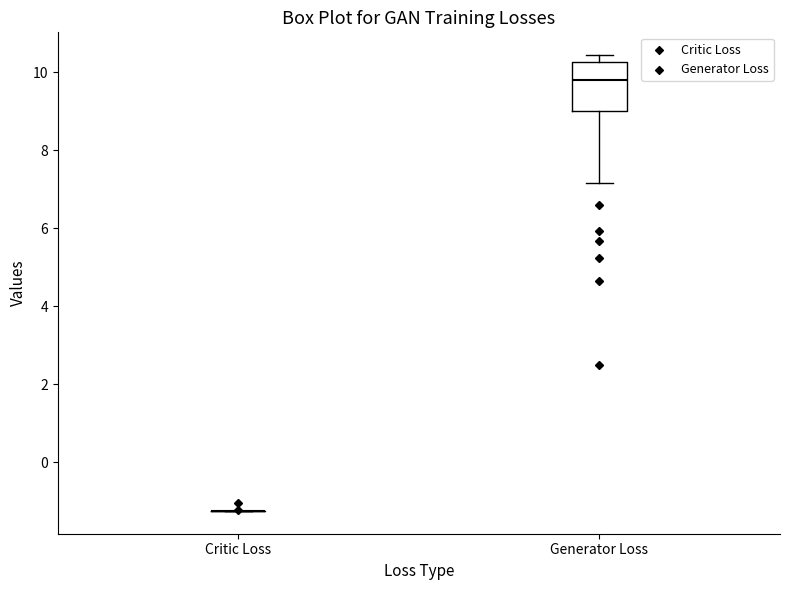

Which box is the tallest, from its lower edge to its upper edge?

Generator Loss